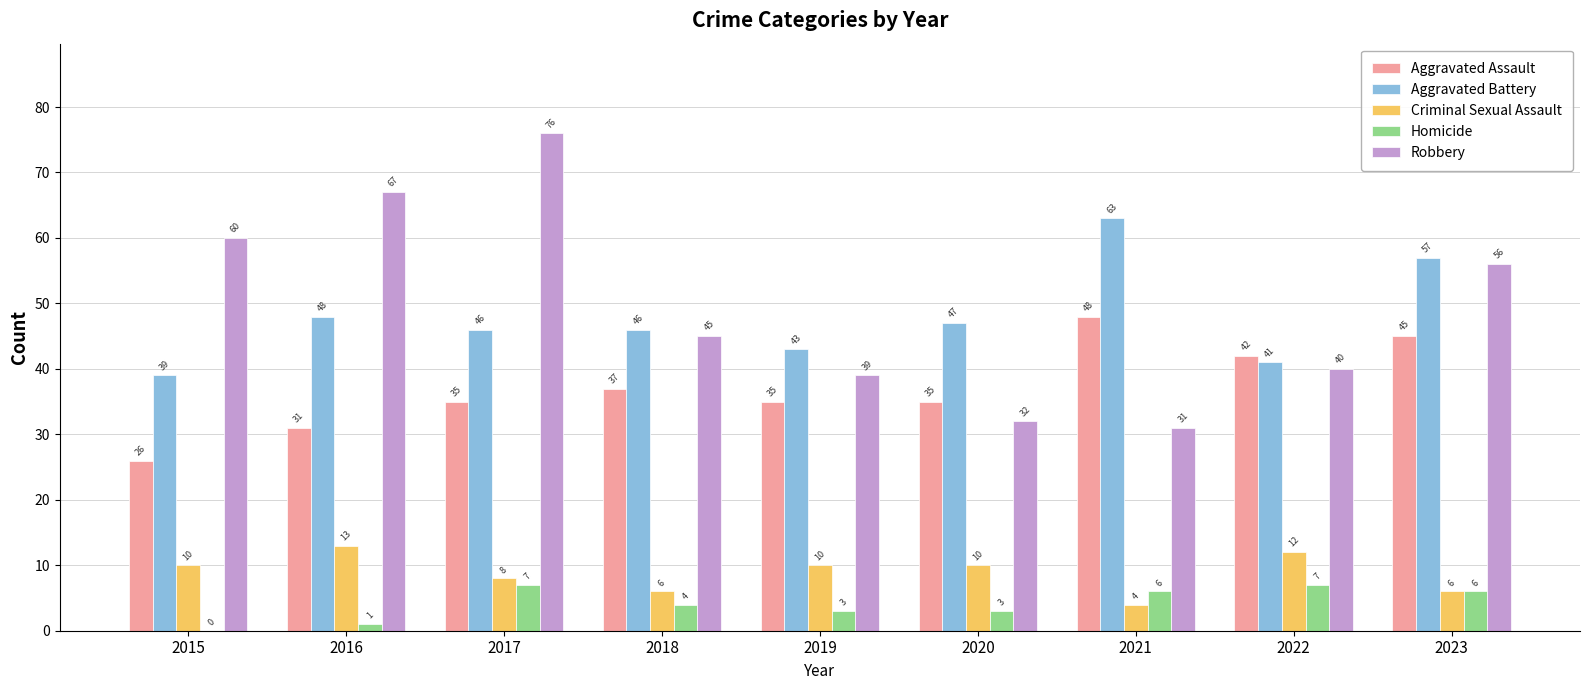

Which series has the largest total across all categories?

Robbery